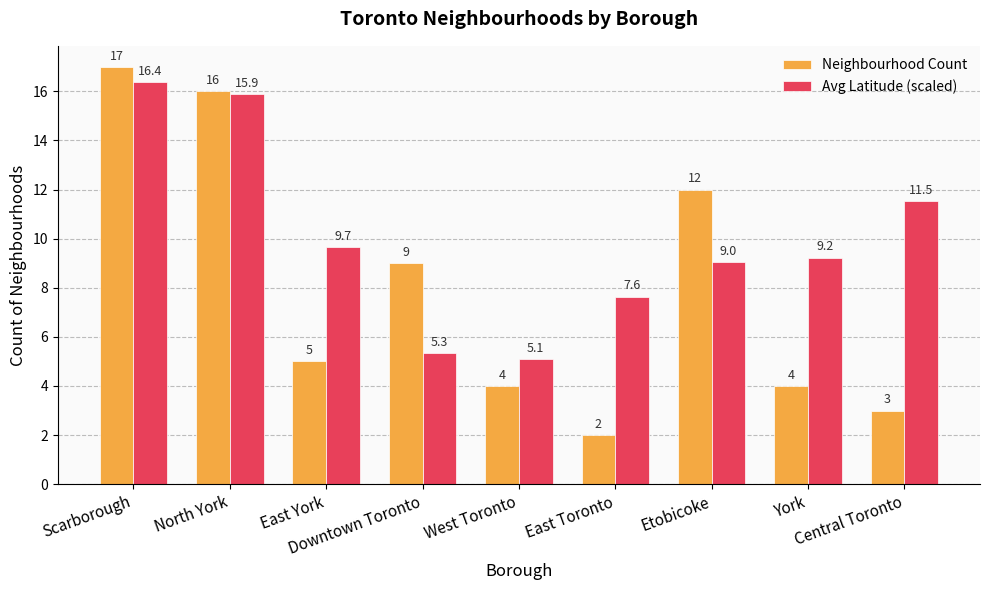

List the series in order of their overall mean, highest first.

Avg Latitude (scaled), Neighbourhood Count